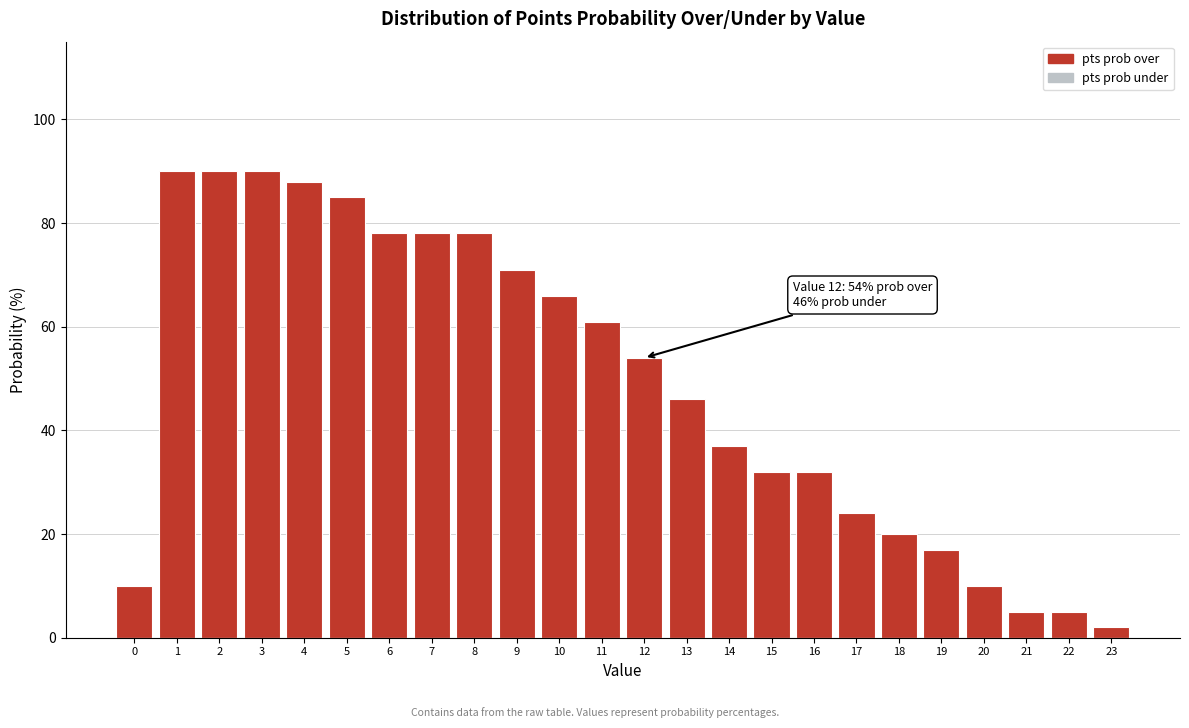

Reading left to right, extract all data points from this chart.

0=10	1=90	2=90	3=90	4=88	5=85	6=78	7=78	8=78	9=71	10=66	11=61	12=54	13=46	14=37	15=32	16=32	17=24	18=20	19=17	20=10	21=5	22=5	23=2